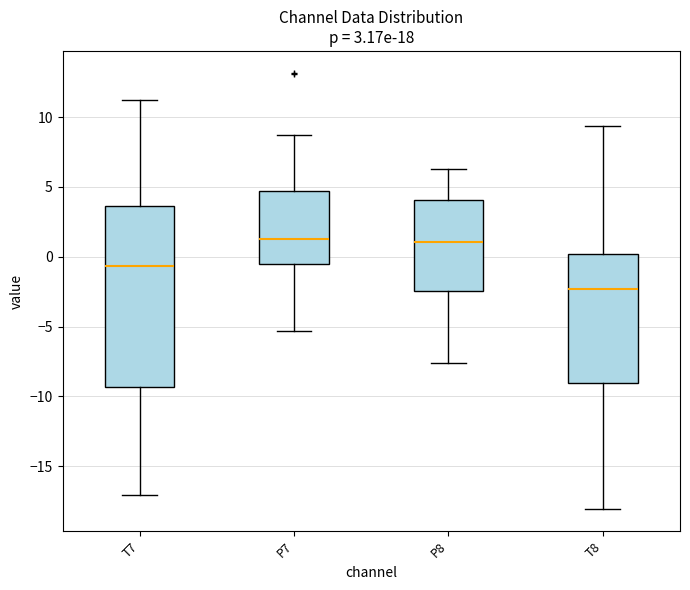

Comparing the boxes themselves (not the whiskers), which one is the tallest?

T7